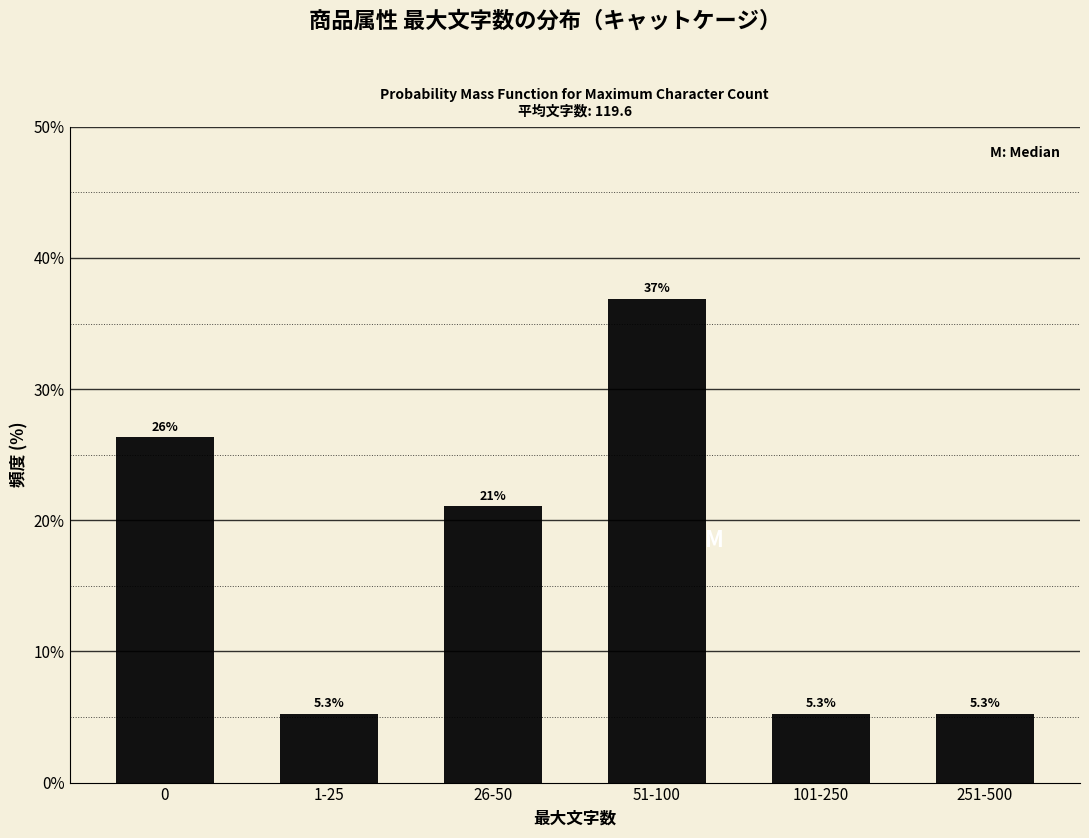

Reading left to right, list all the values displayed in this chart.

0=26.3	1-25=5.3	26-50=21.1	51-100=36.8	101-250=5.3	251-500=5.3